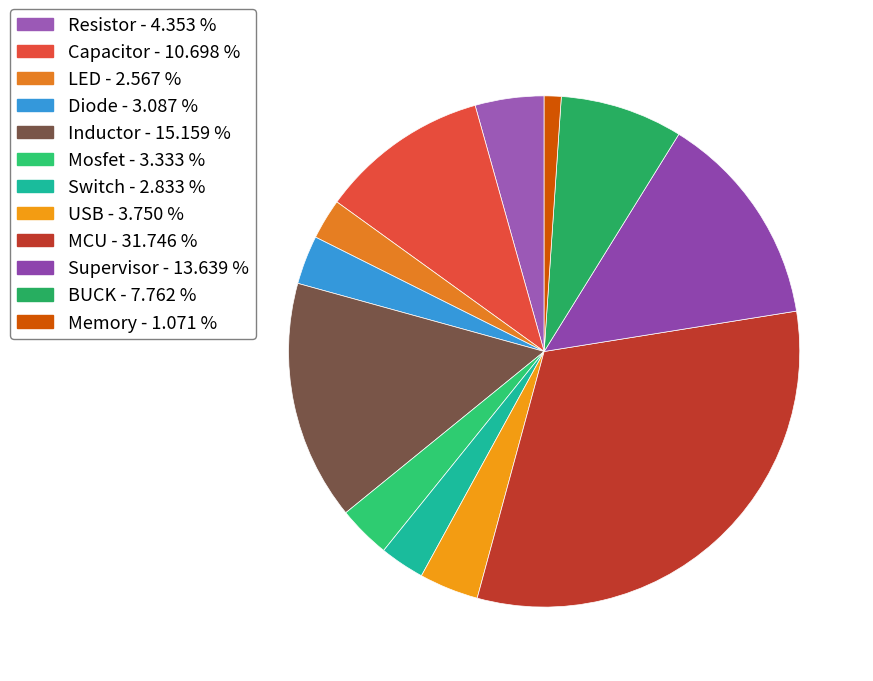

Does Mosfet account for over 50% of the chart?

No